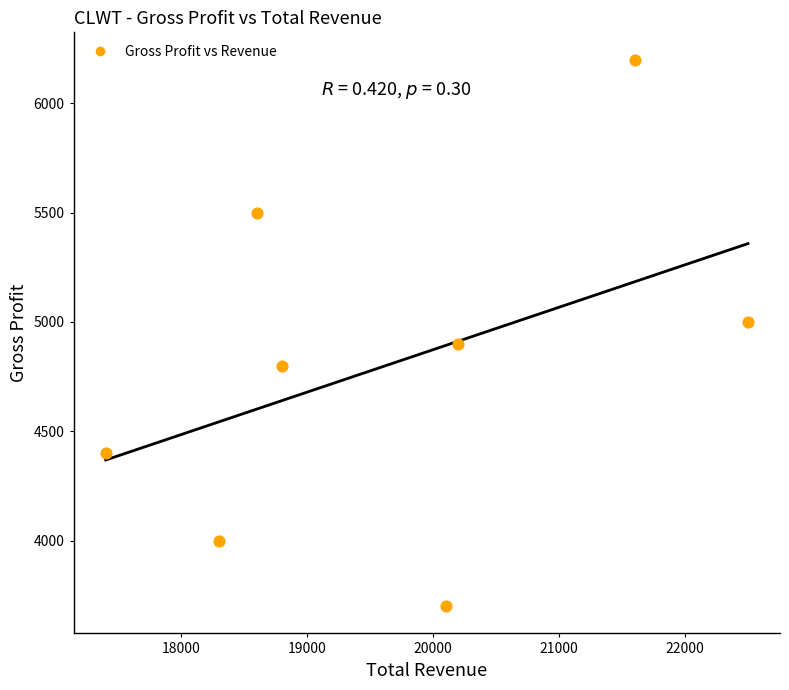

What is the range of Y values (max minus min)?

2500